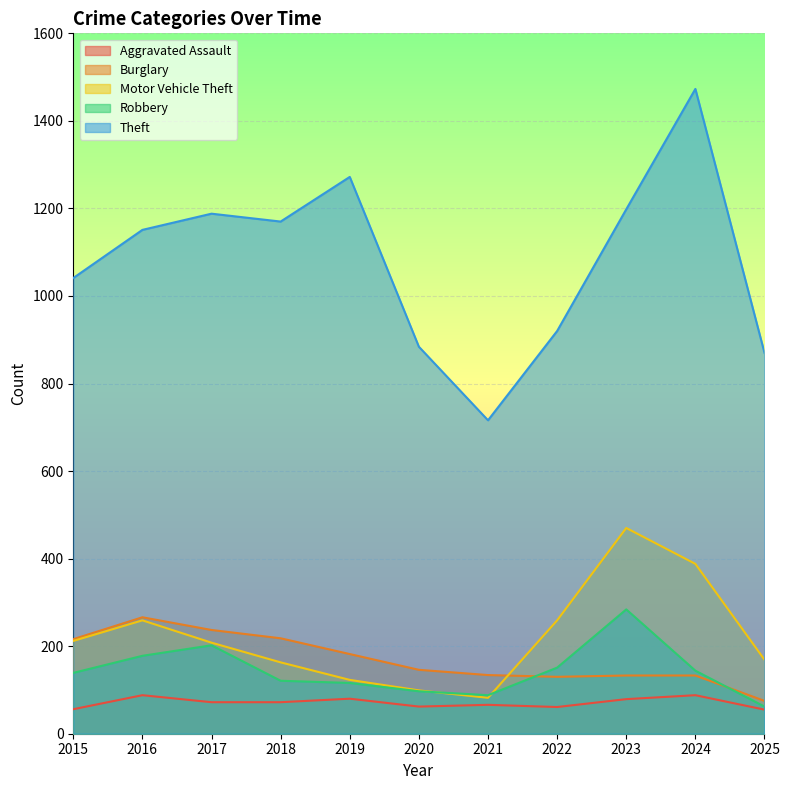

True or false: Theft has a value of 1198 at 2023.

True